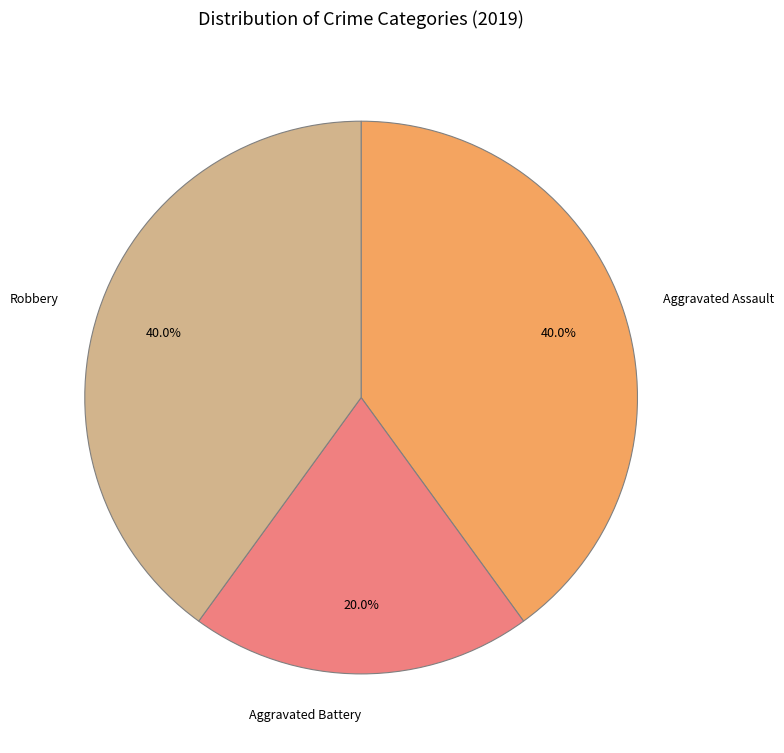

Does any single category account for the majority?

No